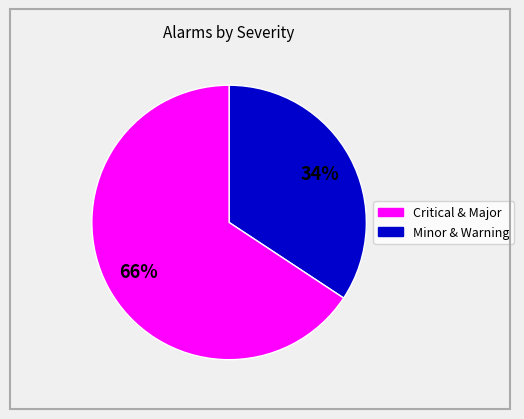

To the nearest percent, what percentage of the pie is Minor & Warning?

66%